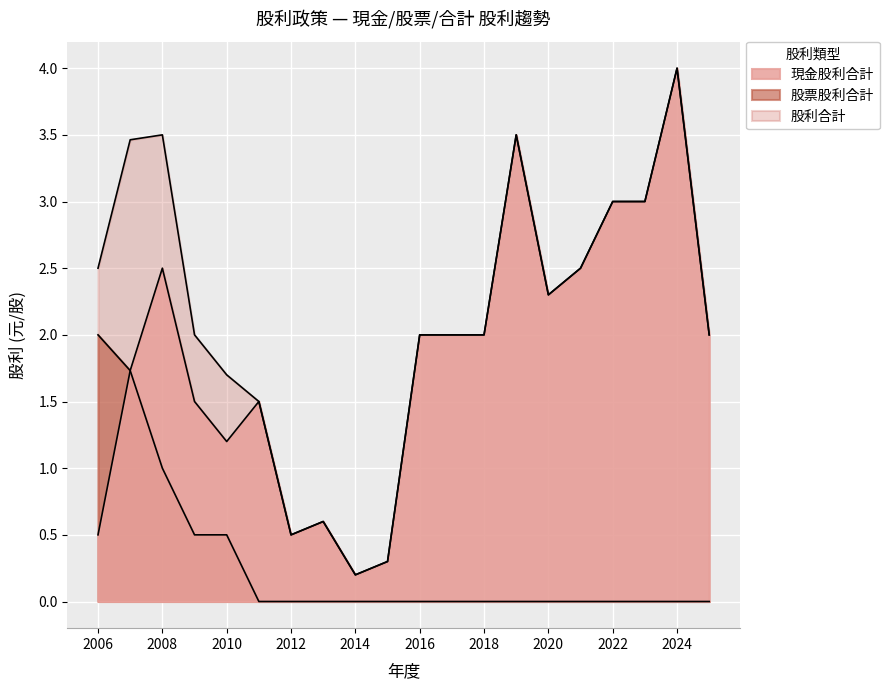

The value of 股利合計 at 2014 is 0.2. True or false?

True